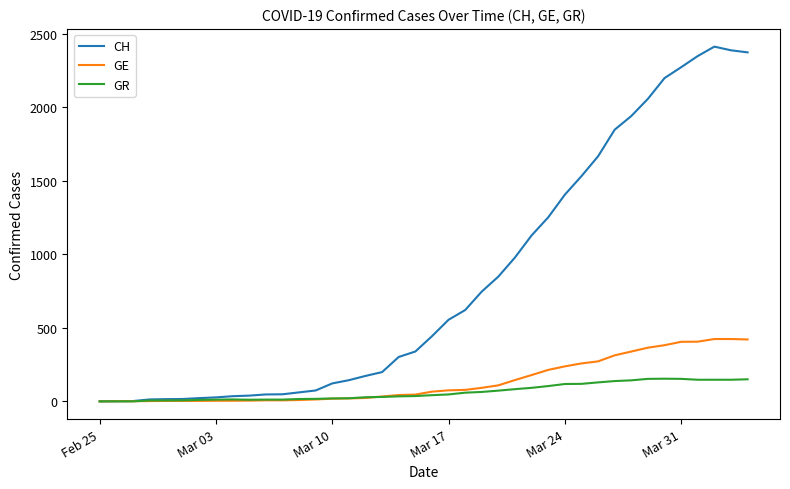

Which series has the largest total across all categories?

CH